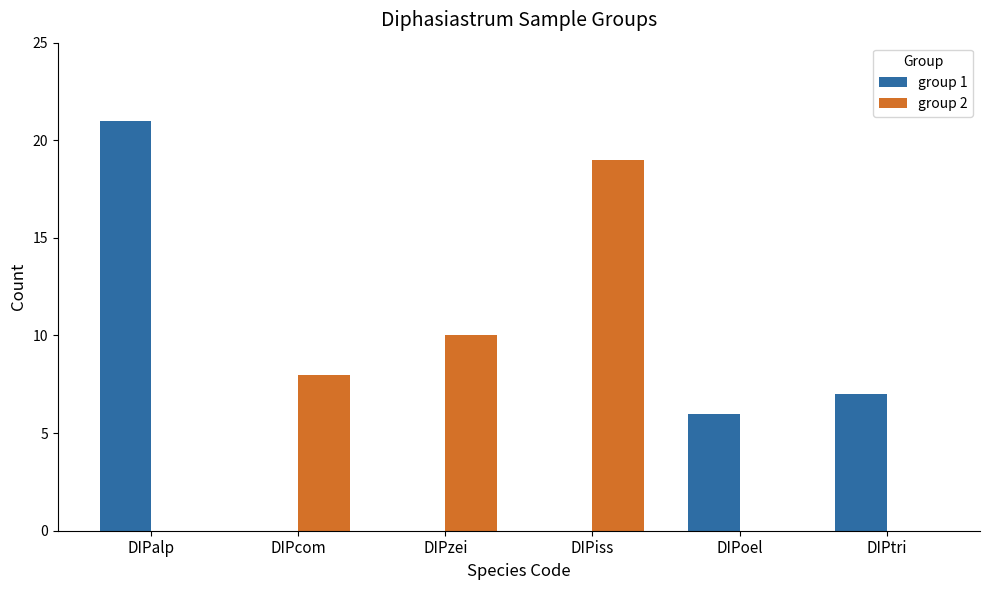

Count the number of data series in this chart.

2